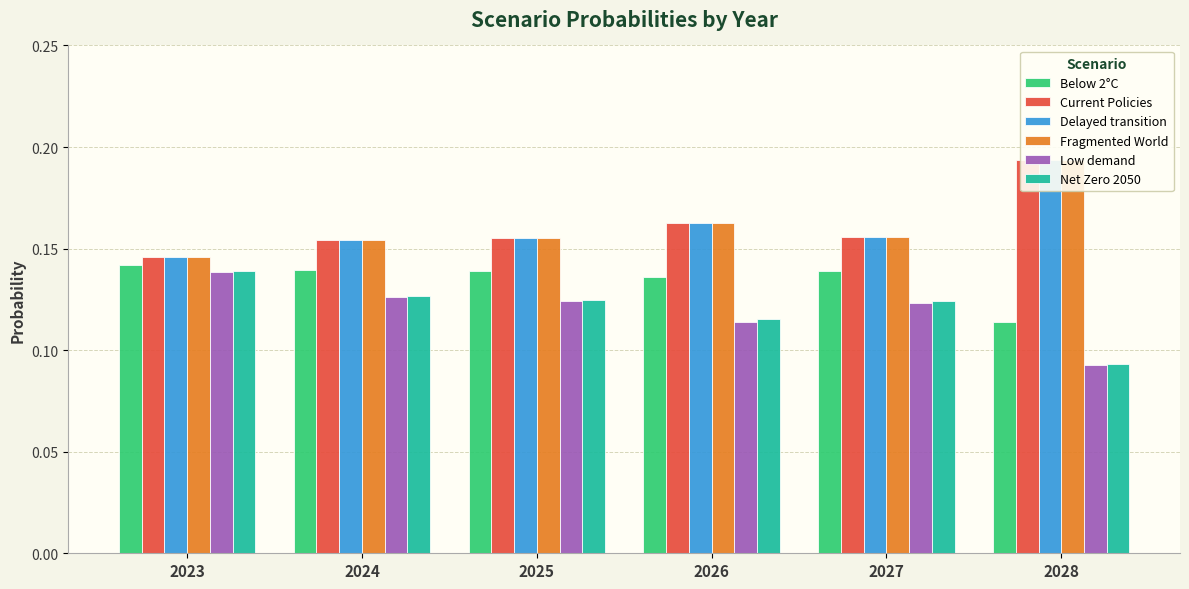

Rank the series at 2026 from lowest to highest value.

Low demand, Net Zero 2050, Below 2°C, Current Policies, Delayed transition, Fragmented World